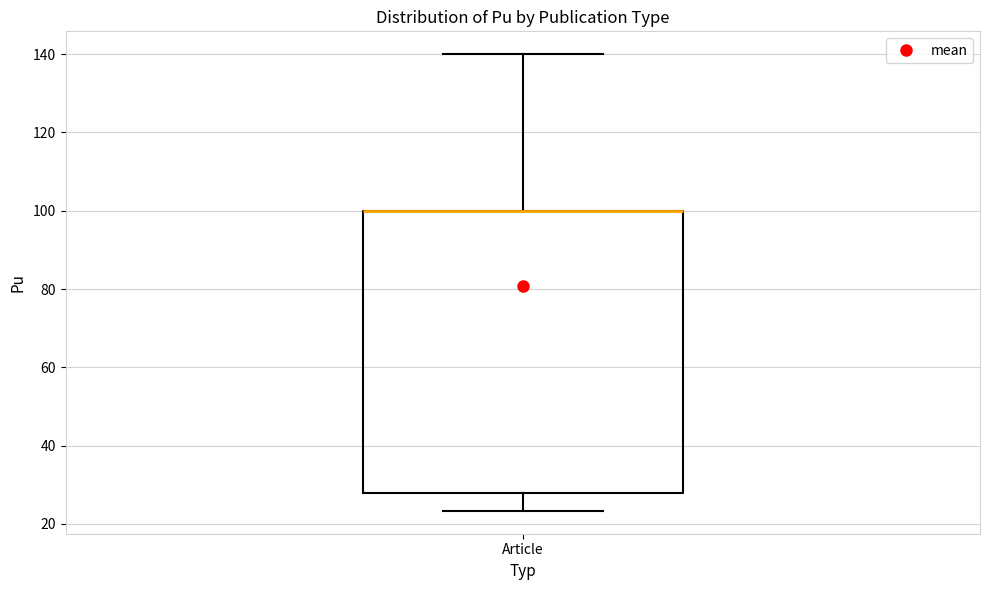

Read this box plot against the y-axis: the position of the median line, the range covered by the box, and the ends of both whiskers. The values are not printed on the chart, so give them approximately, as read against the axis.

median 100 (drawn on the box's upper edge), box 28 to 100, whiskers 24 to 140